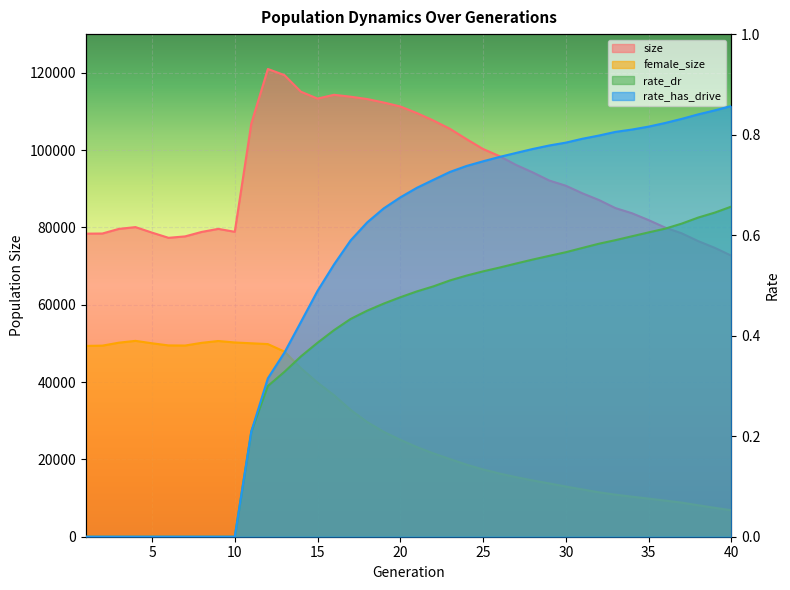

What is the greatest value displayed?

120980.0